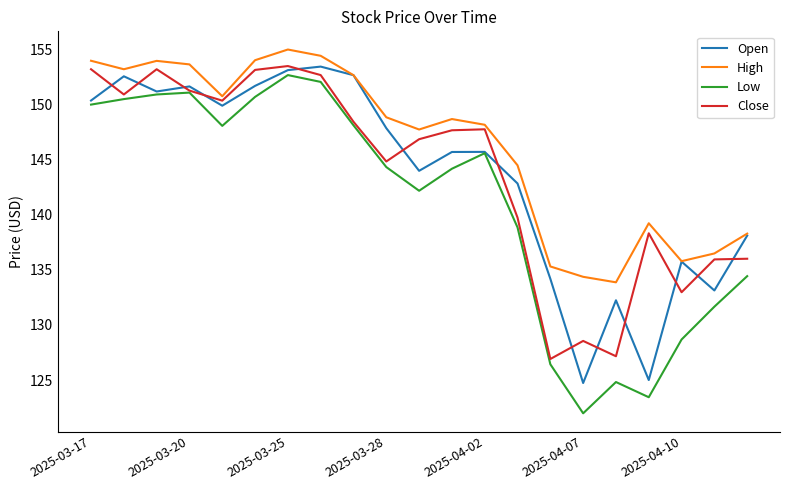

What is the minimum value for Close?

126.9